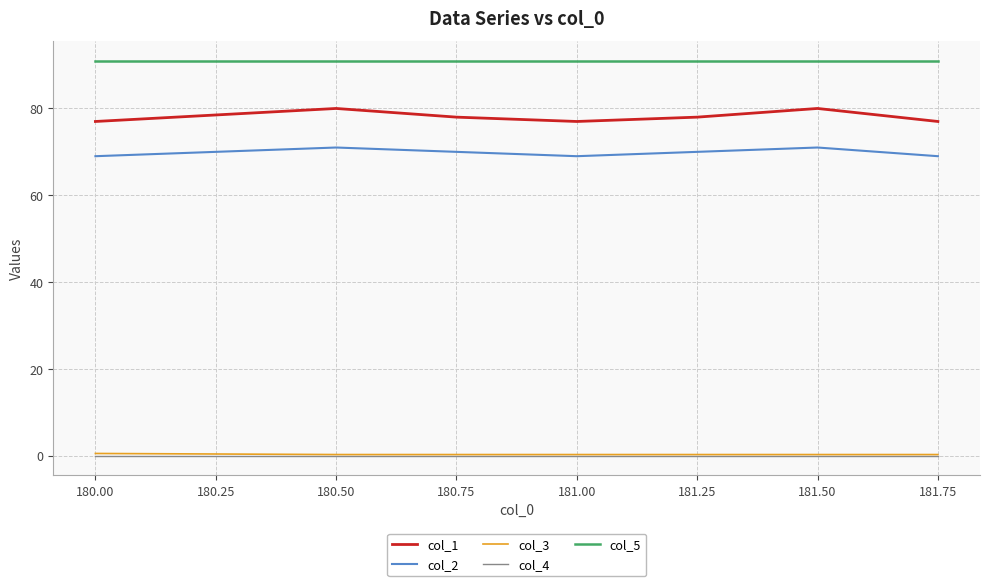

The value of col_1 at 180.00 is 77.0. True or false?

True